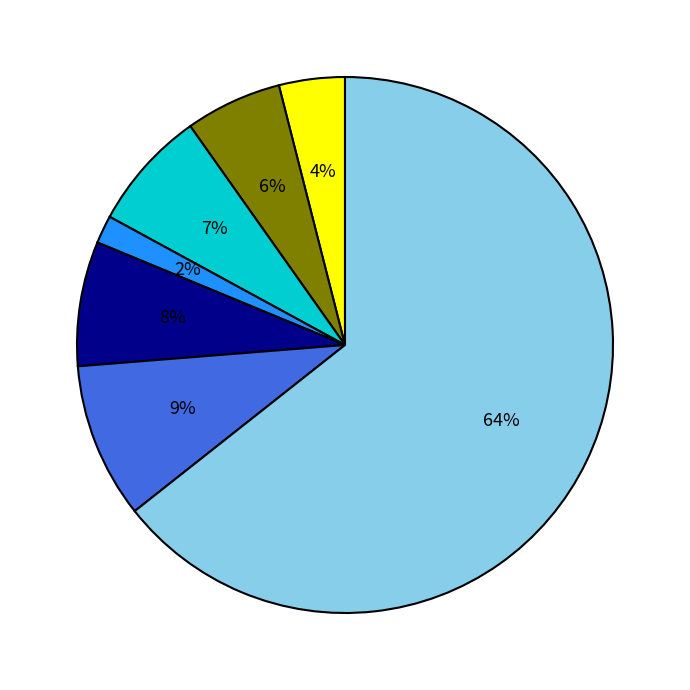

Is there a majority slice in this chart?

Yes